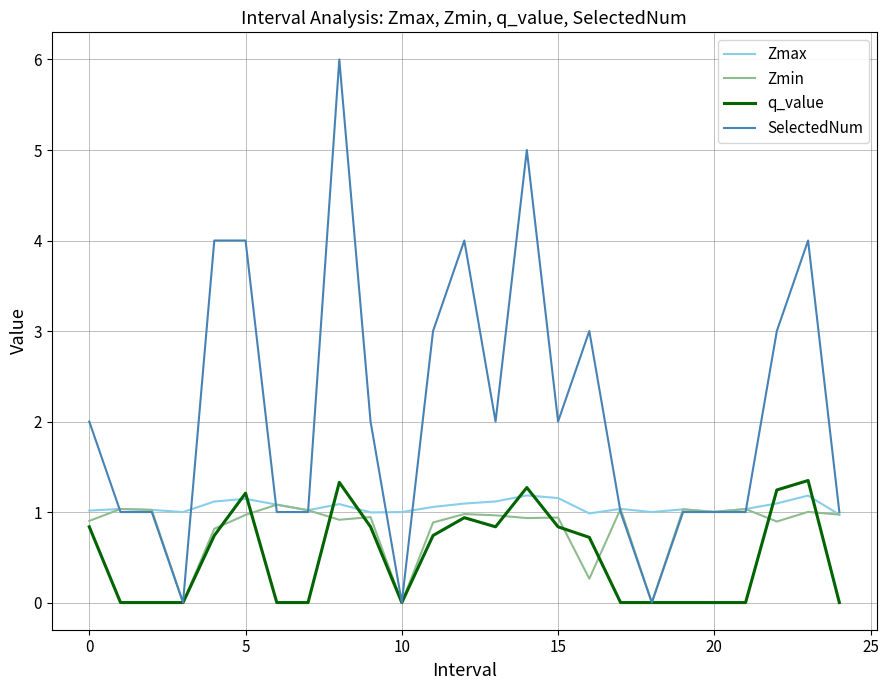

How many categories are shown in the chart?

25